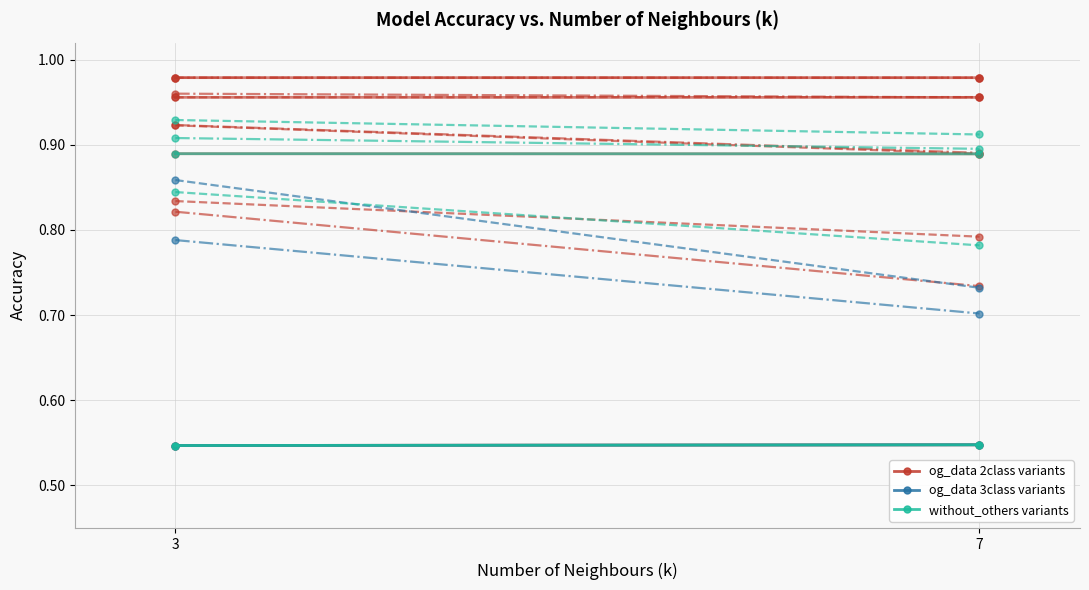

What is the average value of the og_data 3class variants series?

0.5